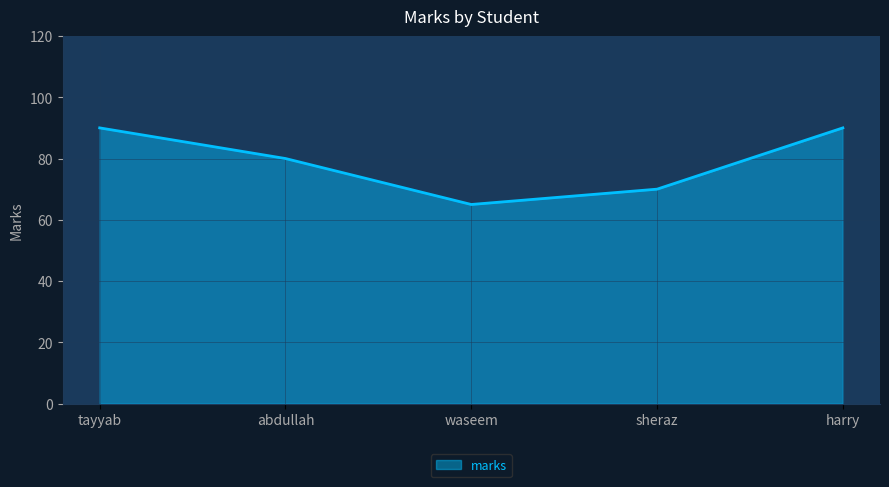

What is the smallest value displayed?

65